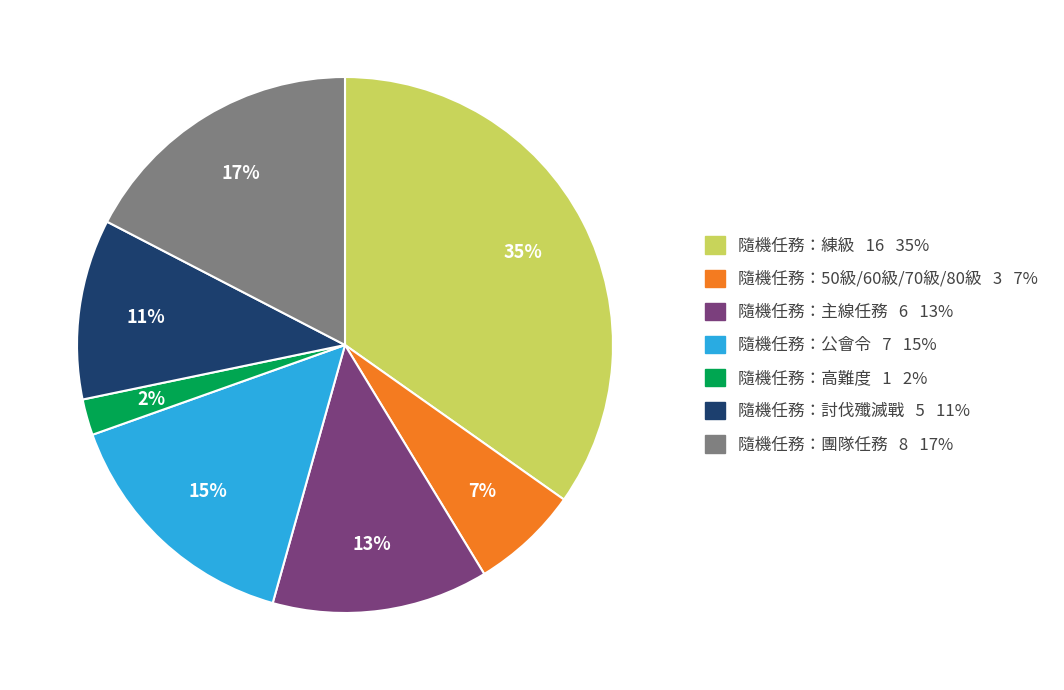

To the nearest percent, what is the combined percentage of 隨機任務：討伐殲滅戰 and 隨機任務：團隊任務?

28%